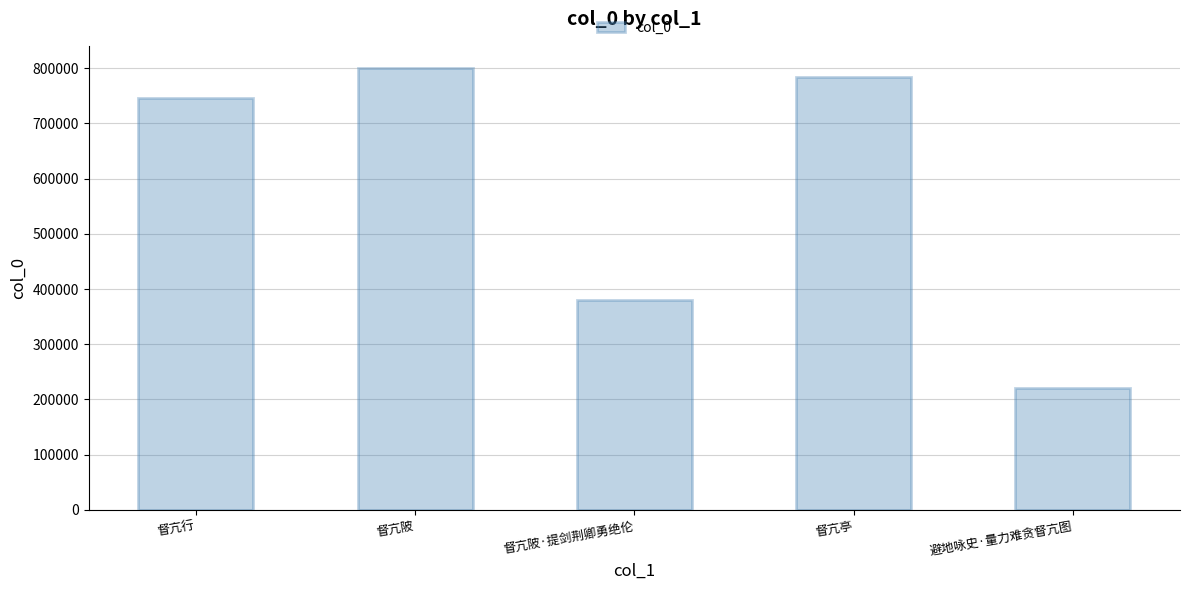

What is the change in value from 督亢行 to 督亢亭?

+38090